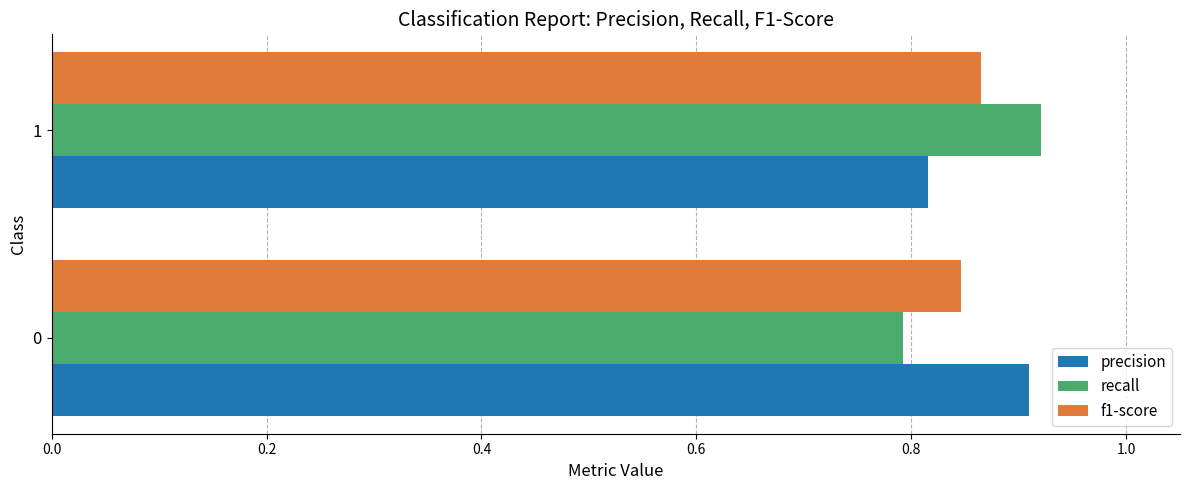

What is the total value across all series at 0?

2.5